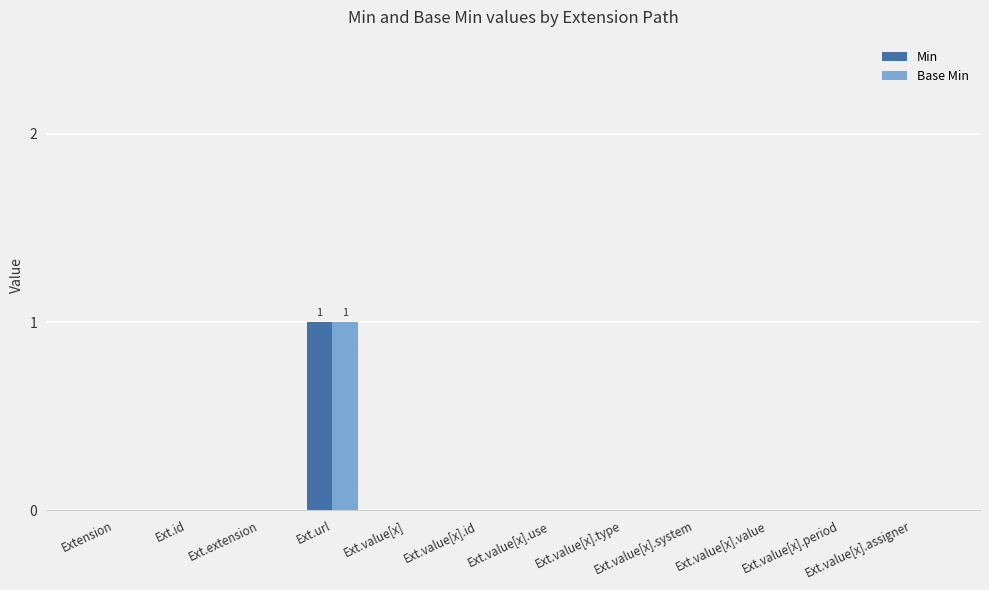

At which category is the sum across all series the highest?

Ext.url